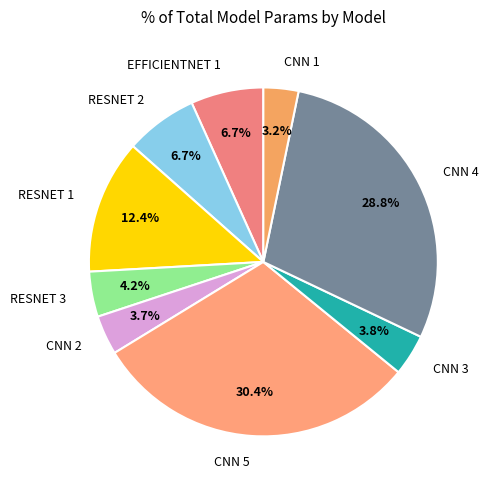

Which slice is the largest?

CNN 5